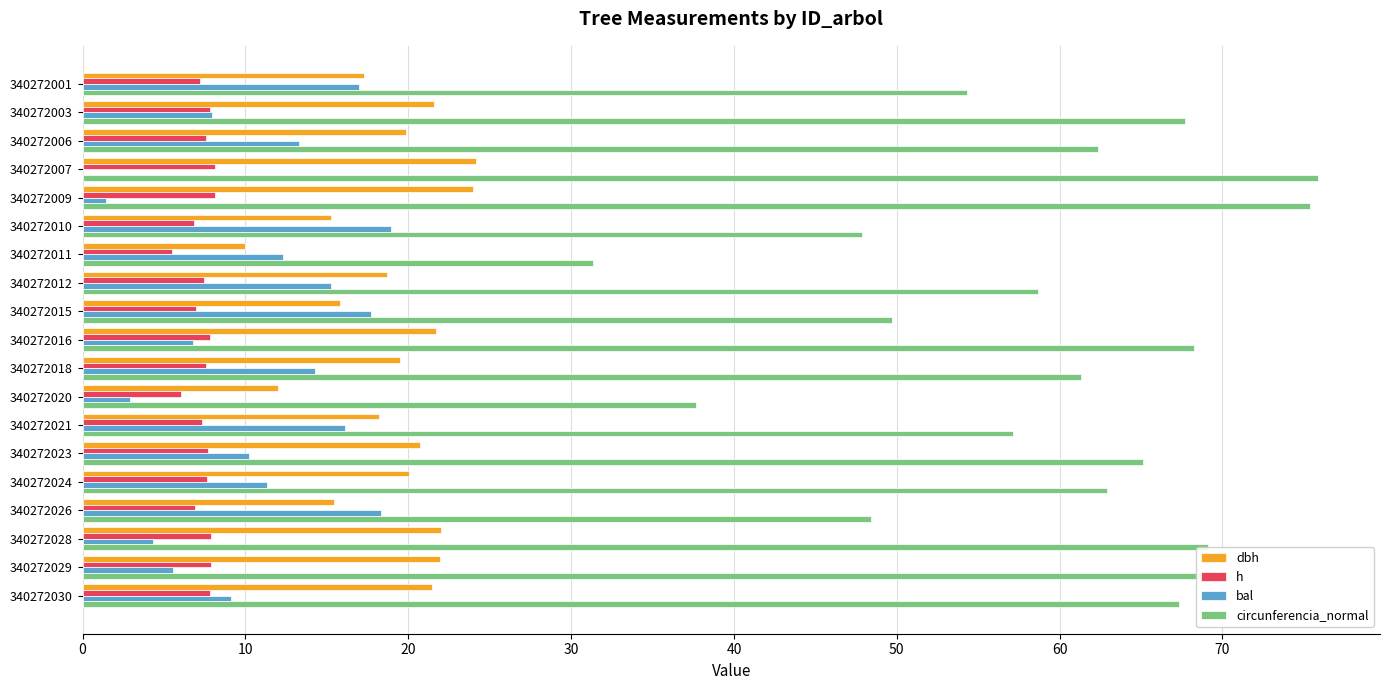

What is the greatest value displayed?

75.9